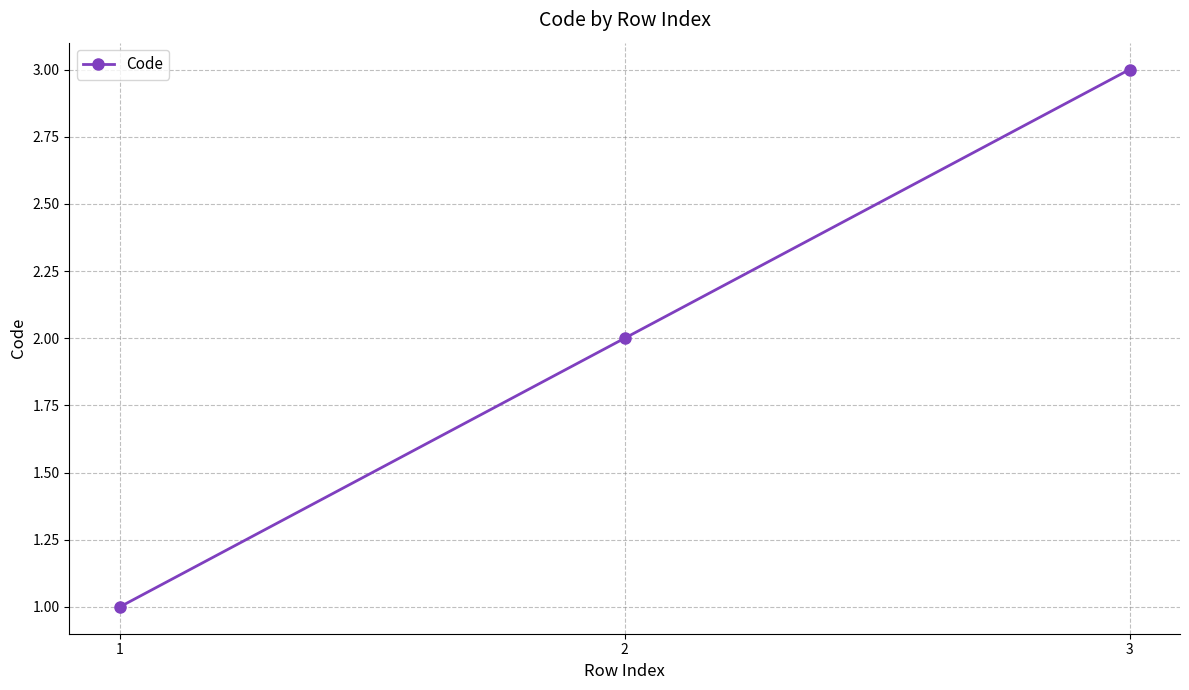

List the labels in order of value, largest first.

3, 2, 1